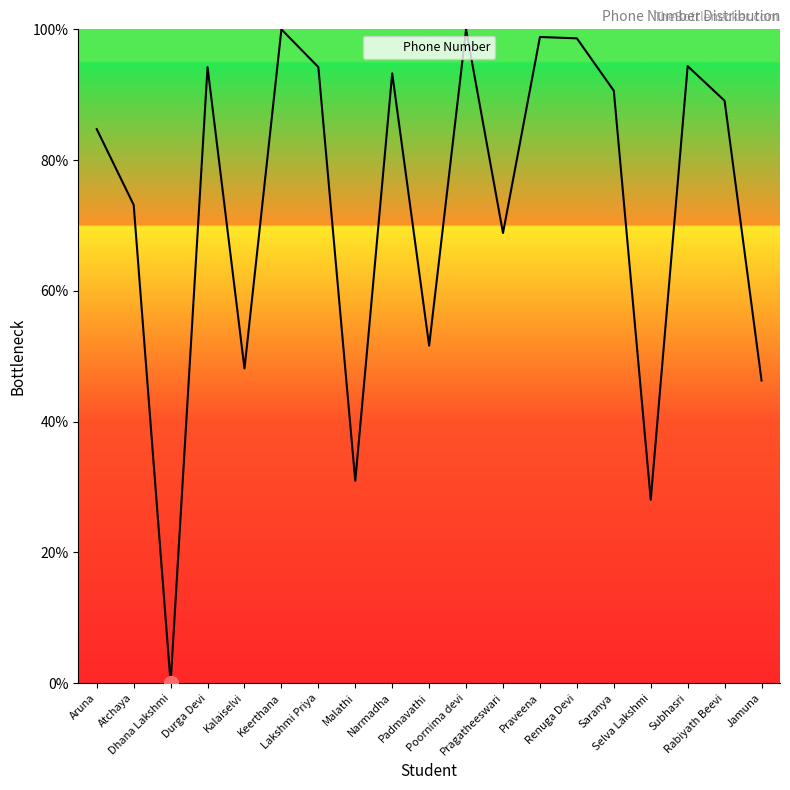

What is the difference between the maximum and minimum values?

100.0